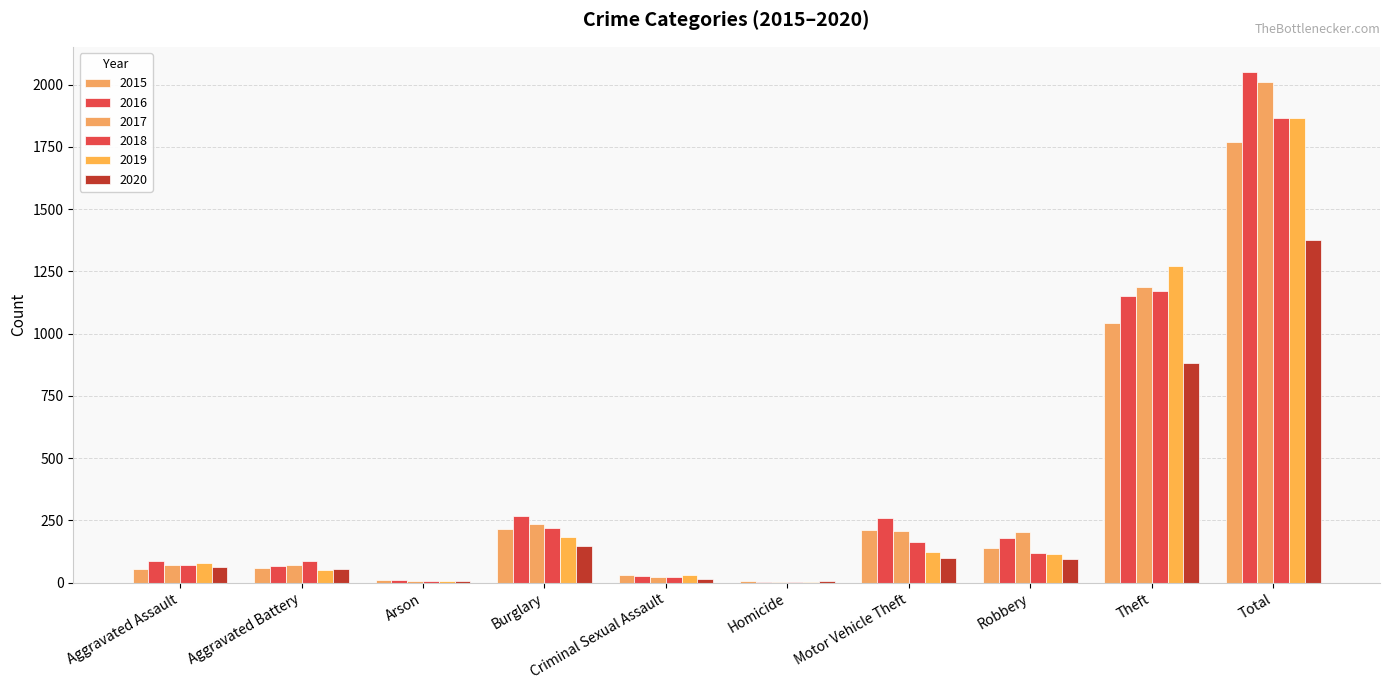

True or false: 2018 has a value of 218 at Burglary.

True